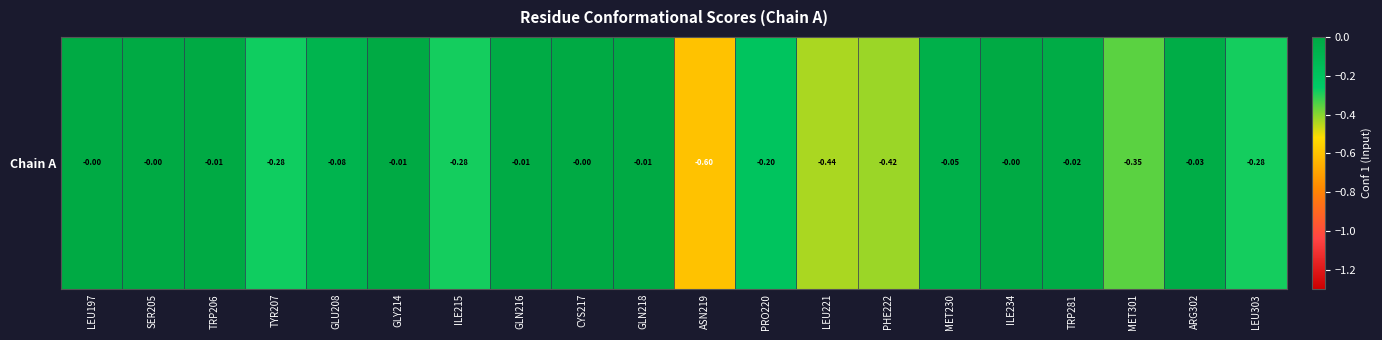

Which has a higher value, TRP206 or TYR207?

TRP206